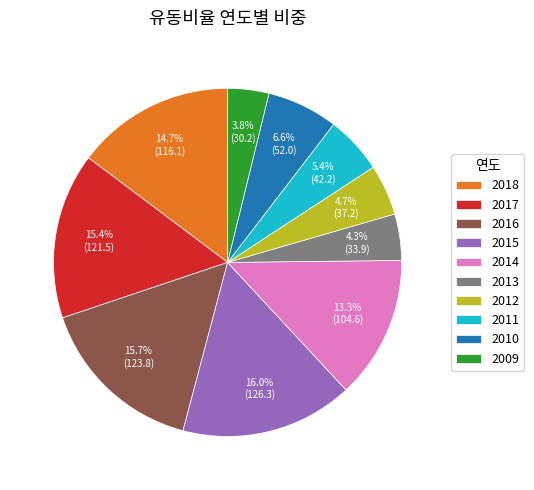

Count the number of slices in the pie.

10